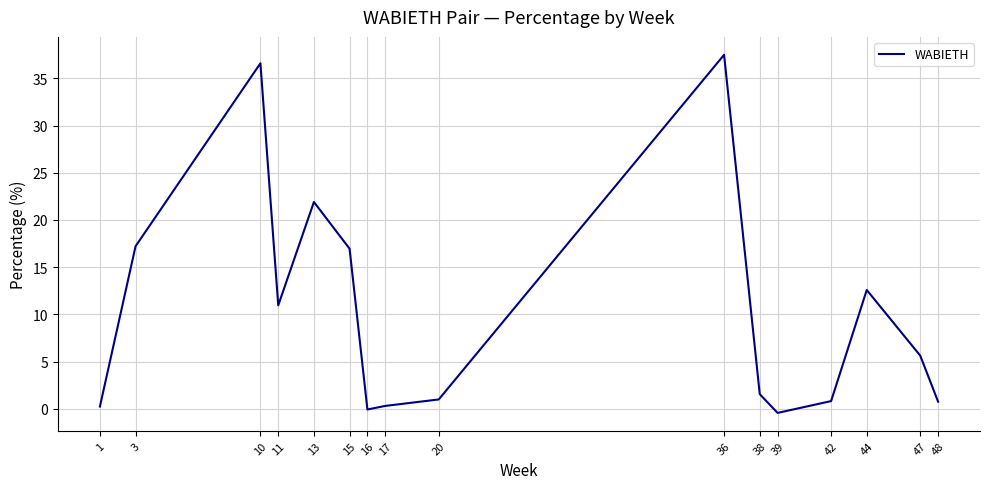

How many lines are shown in the chart?

1